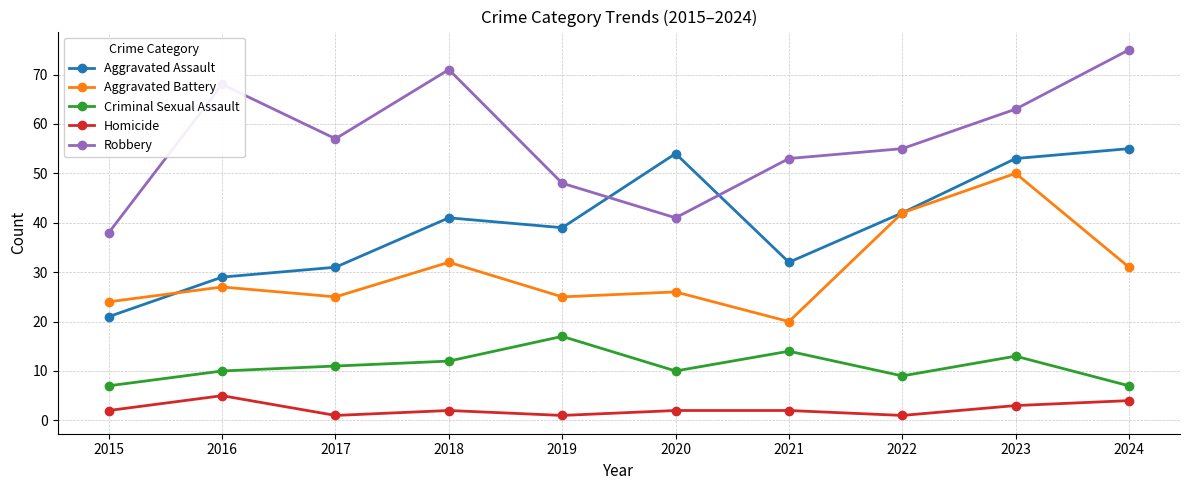

How many values in the Robbery series are below 57?

5